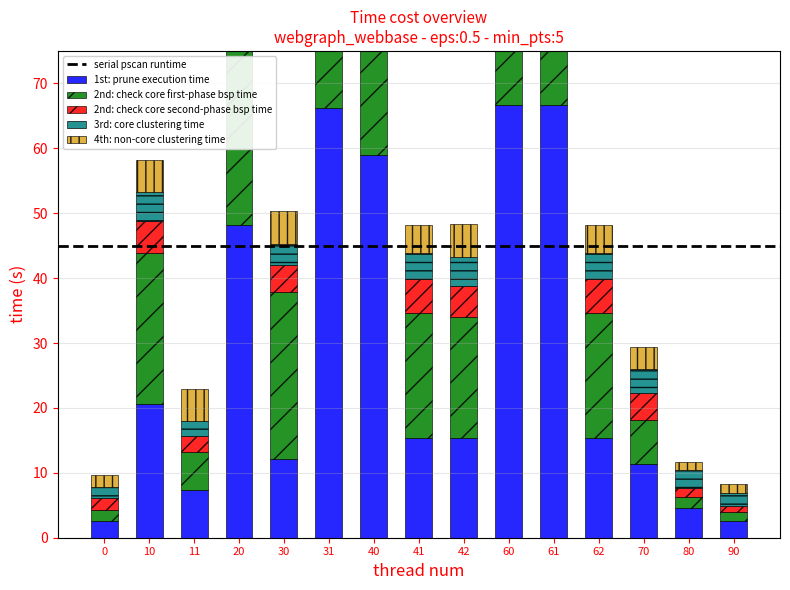

Which series has the largest total across all categories?

2nd: check core first-phase bsp time